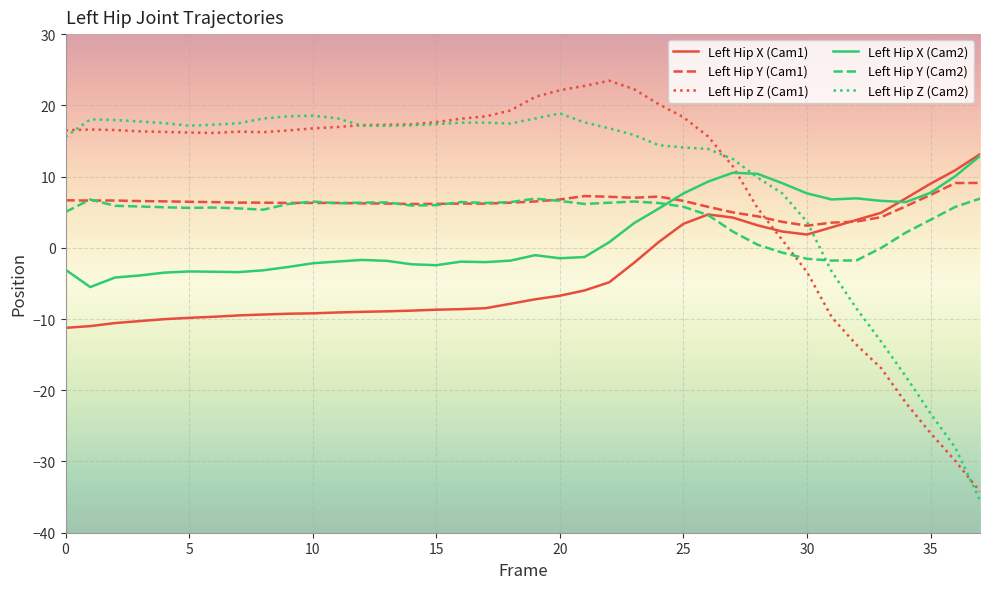

After their last crossing, which series has the higher values: Left Hip Y (Cam1) or Left Hip Z (Cam1)?

Left Hip Y (Cam1)